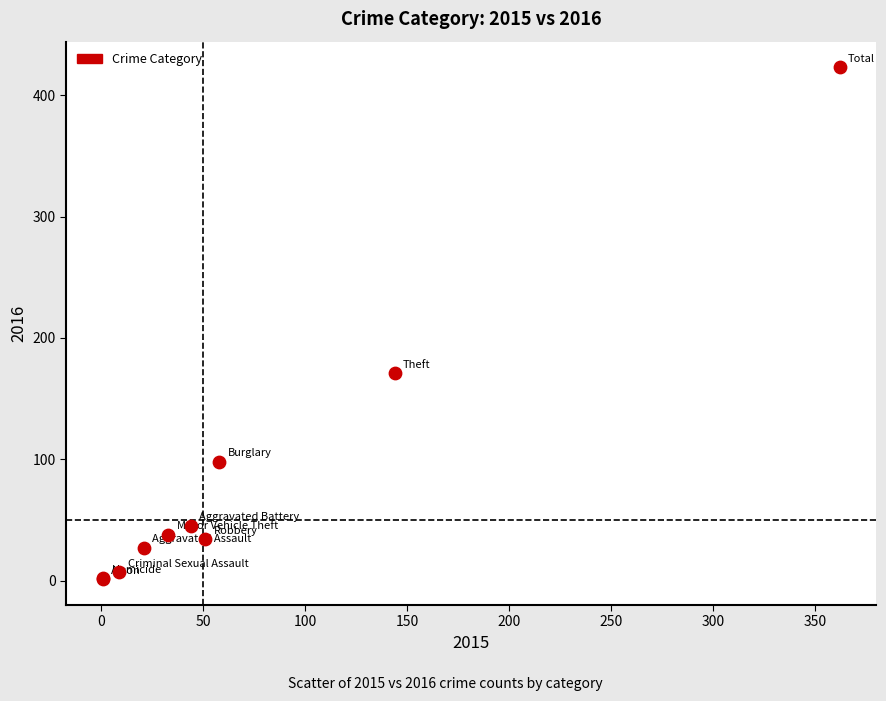

What Y value in the scatter plot is closest to 212?

171